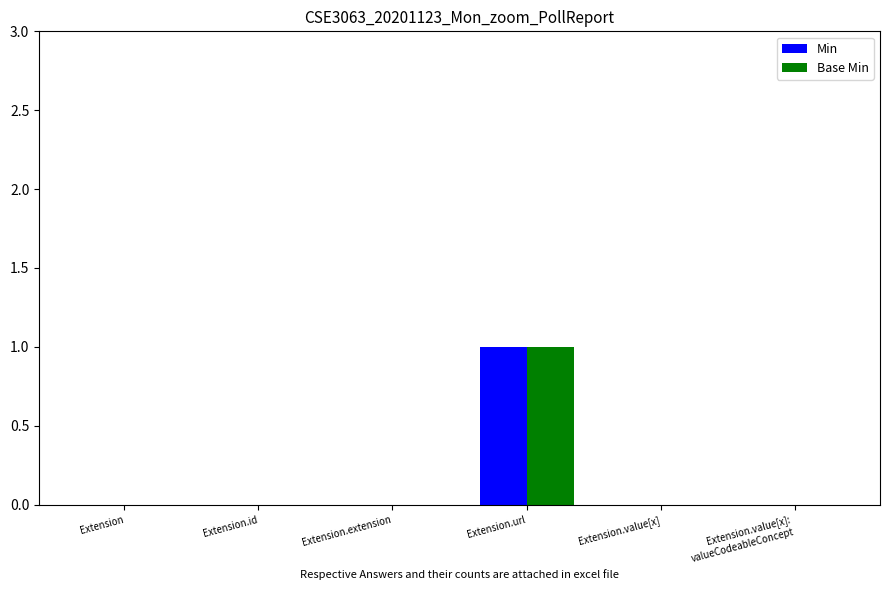

Which category has the highest value across all series?

Extension.url